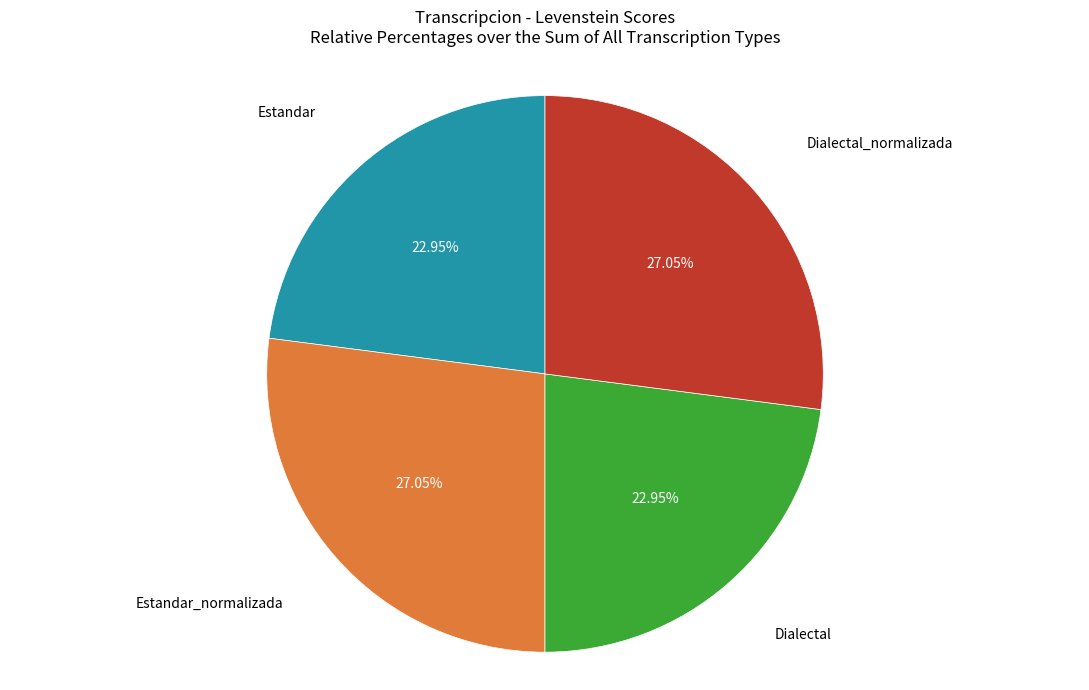

Is there any slice that represents more than half of the pie?

No